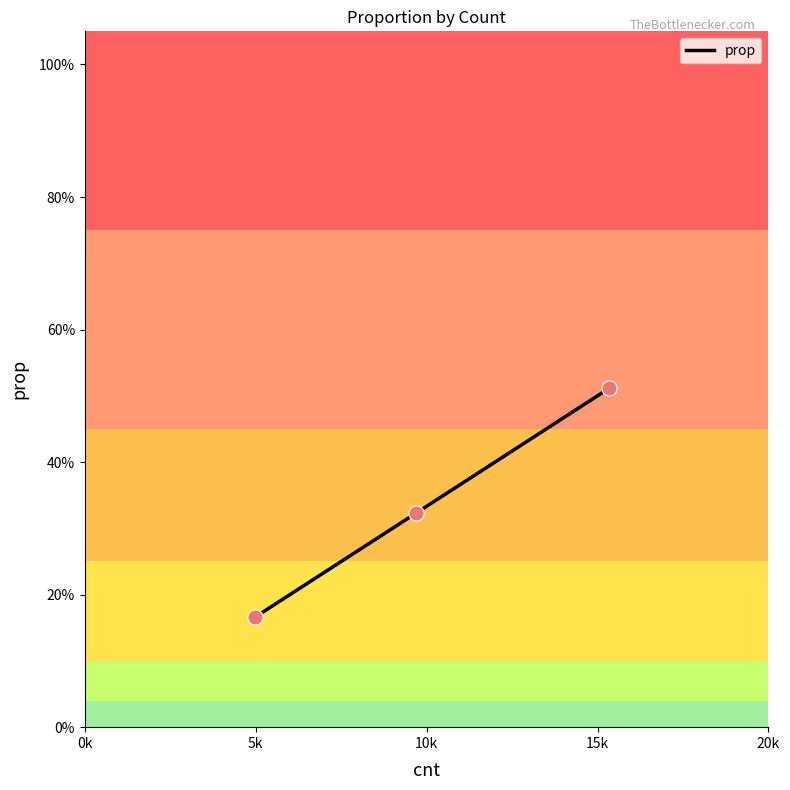

Is this an area chart (filled region under the line)?

No